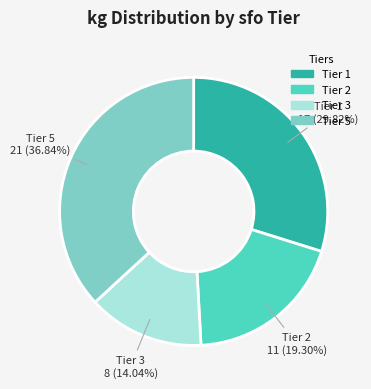

Rank the categories by value from highest to lowest.

Tier 5, Tier 1, Tier 2, Tier 3